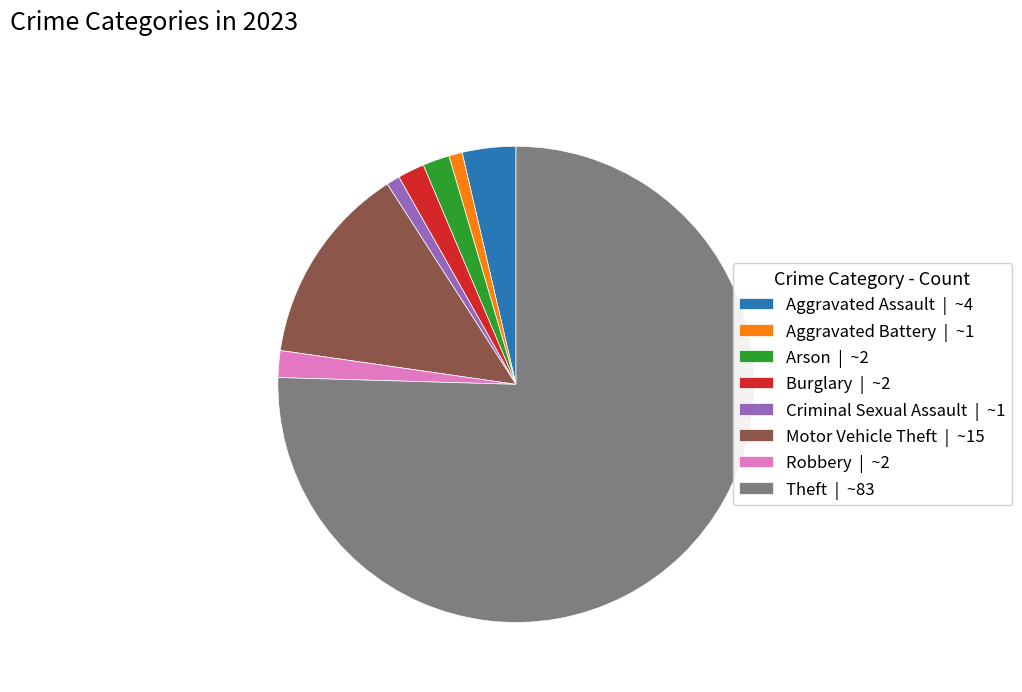

Is there a majority slice in this chart?

Yes